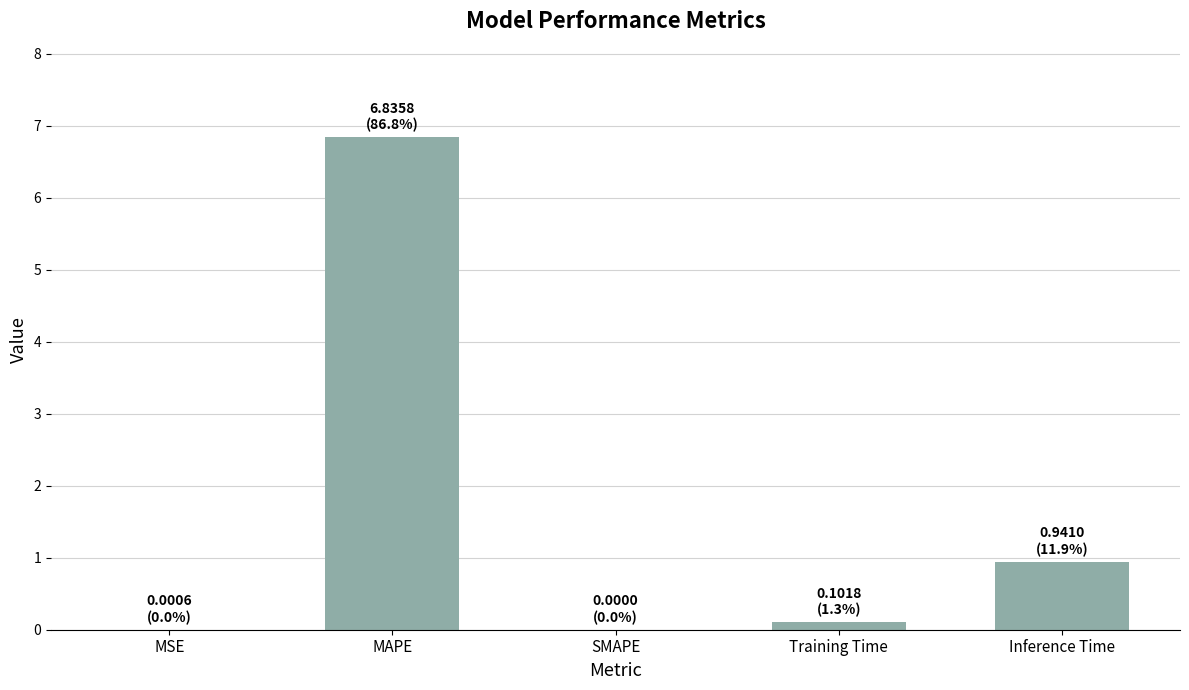

Which label corresponds to the largest value in the chart?

MAPE